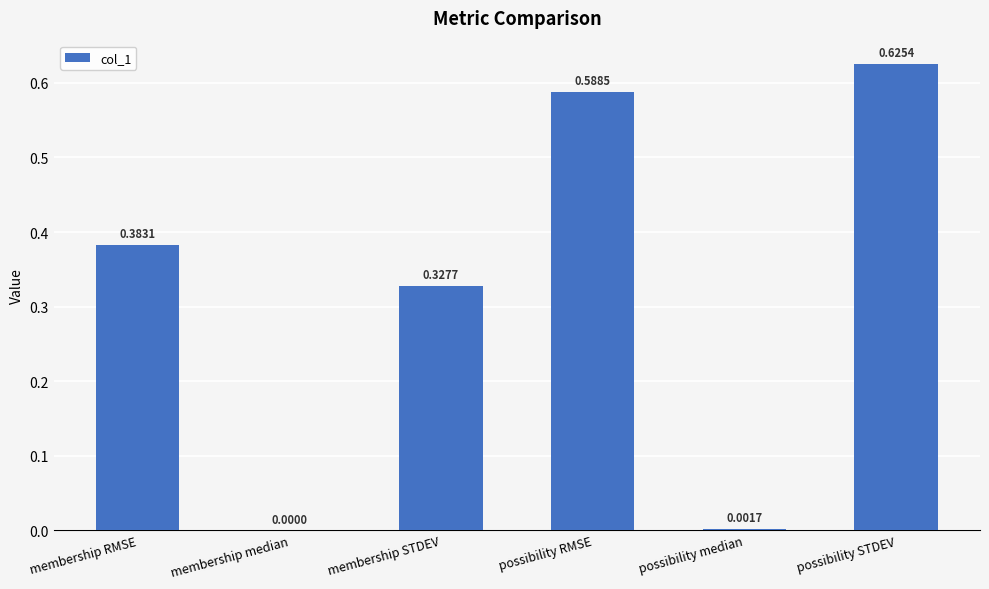

Which has a higher value, membership RMSE or possibility STDEV?

possibility STDEV